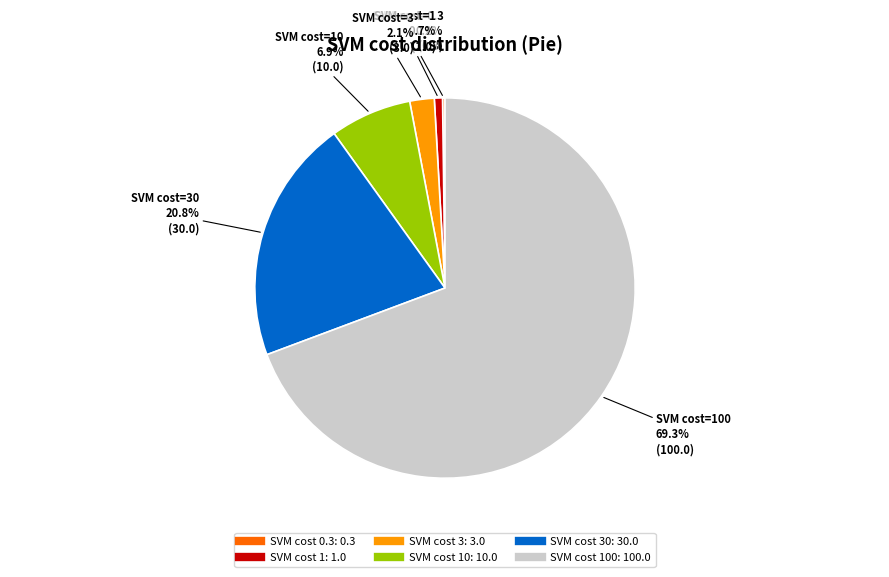

Is there any slice that represents more than half of the pie?

Yes